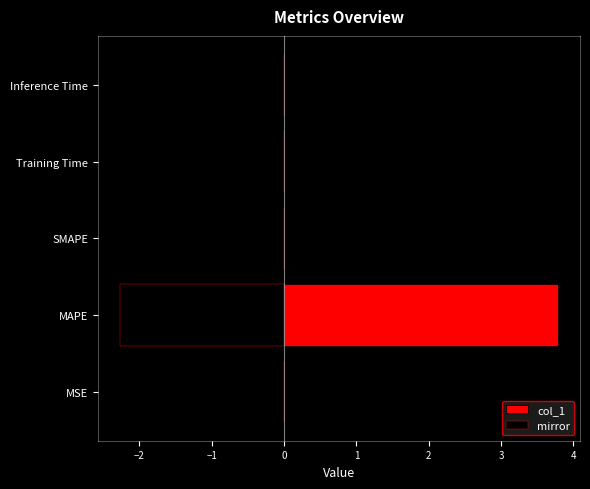

The col_1 series shows 0.0 at Training Time. True or false?

True